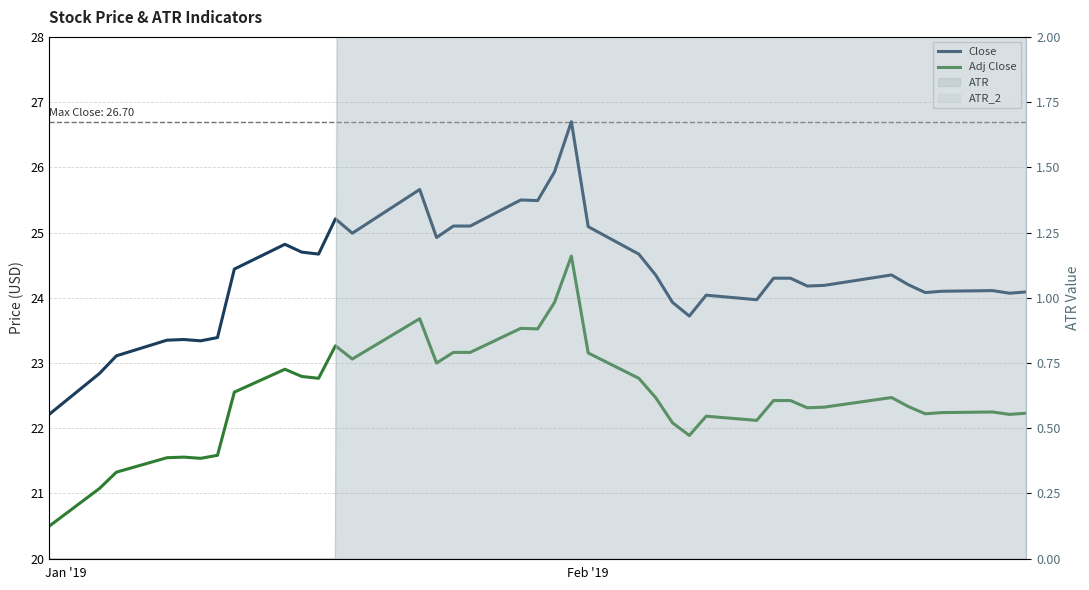

True or false: Adj Close and Close cross at least once.

False